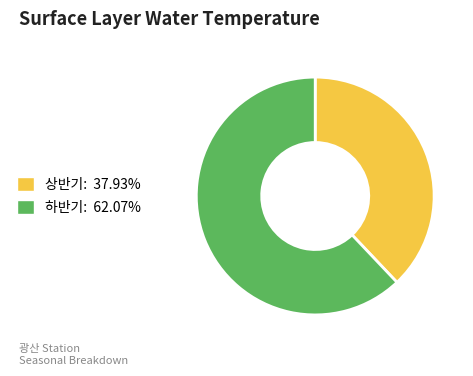

How many segments does this pie chart have?

2